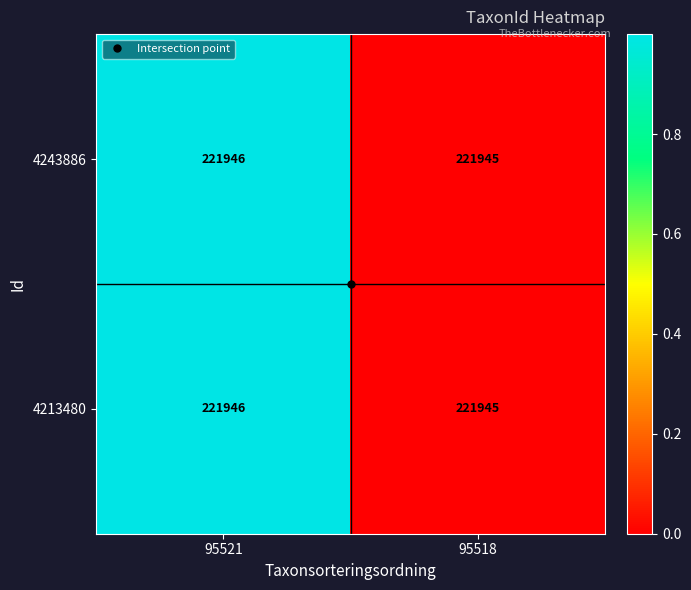

What is the total value across all series at 95518?

443890